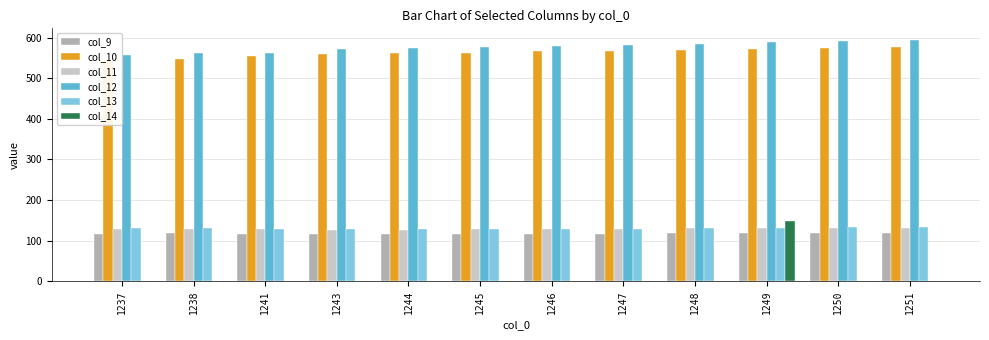

At which label does col_10 reach its minimum?

1237